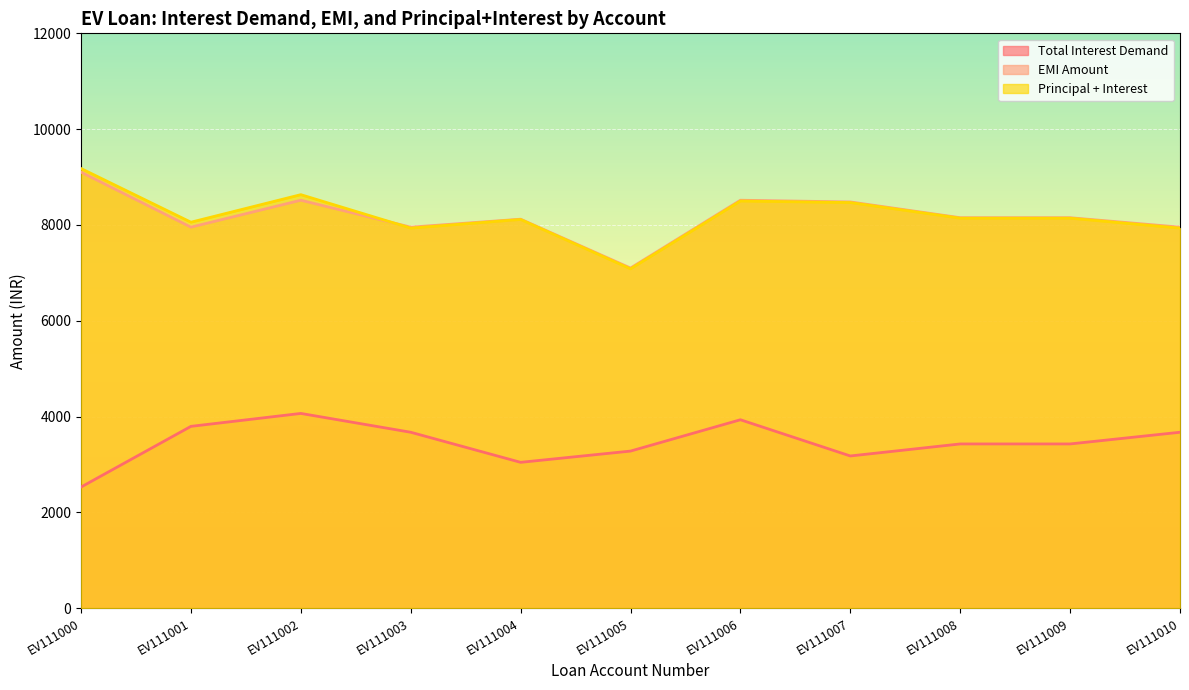

At which category is the sum across all series the highest?

EV111002